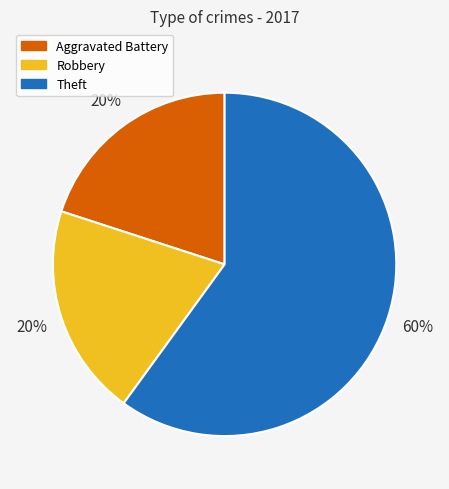

Between Theft and Aggravated Battery, which is larger?

Theft